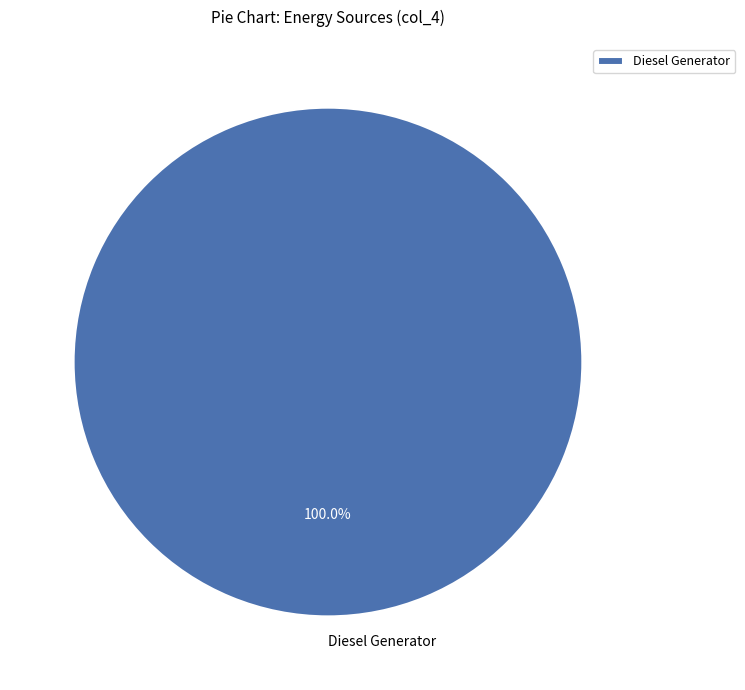

Is Diesel Generator the majority of the pie?

Yes